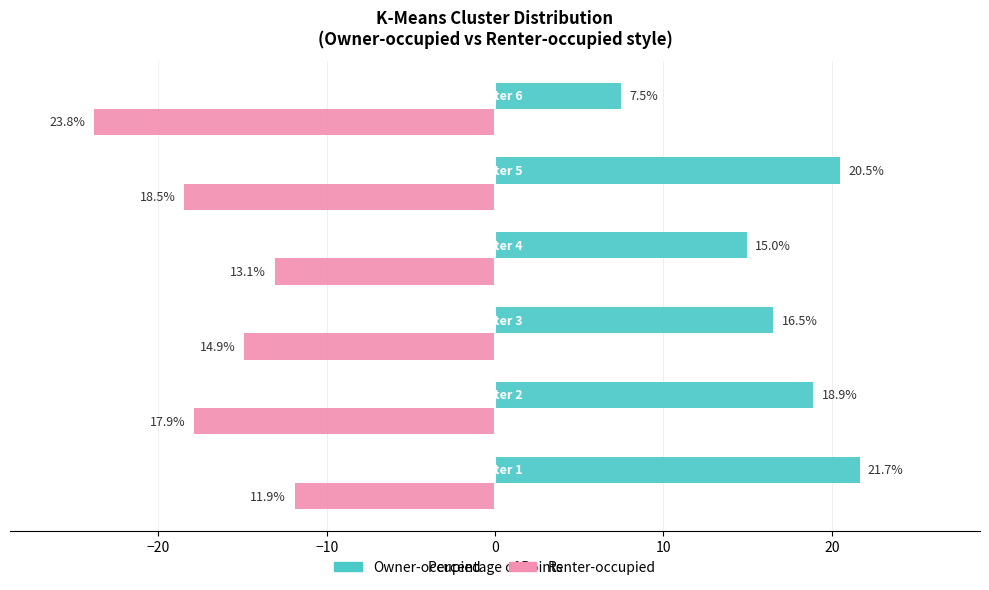

What is the minimum value shown in the chart?

-23.8